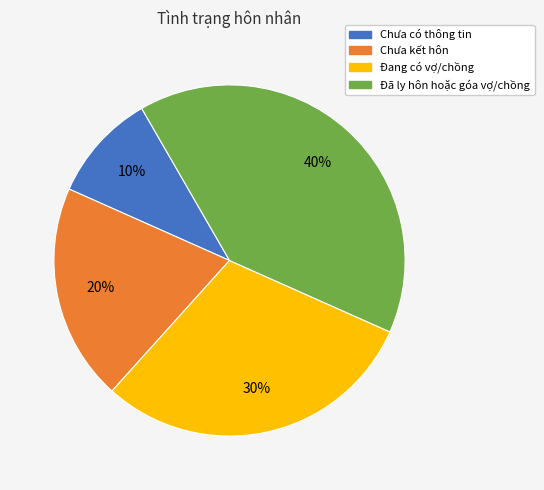

Does Đang có vợ/chồng represent more than half of the total?

No